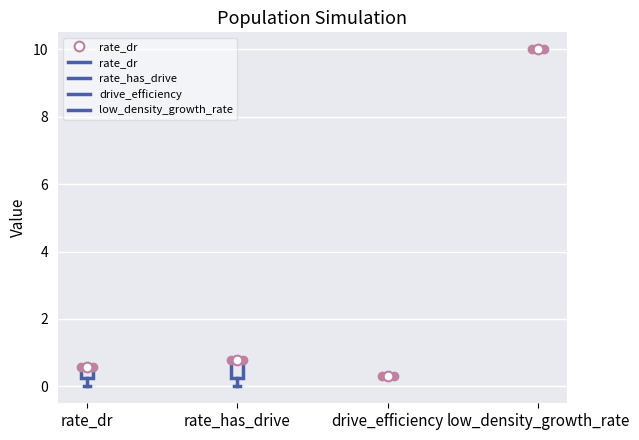

Where is the lower edge of the box for rate_has_drive on the y-axis? The values are not printed on the chart, so give them approximately, as read against the axis.

0.2